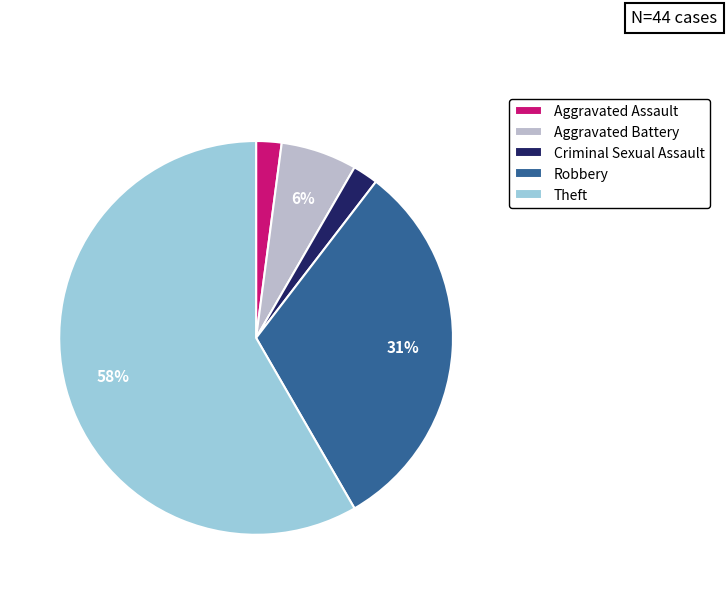

Which category has the biggest portion of the pie?

Theft